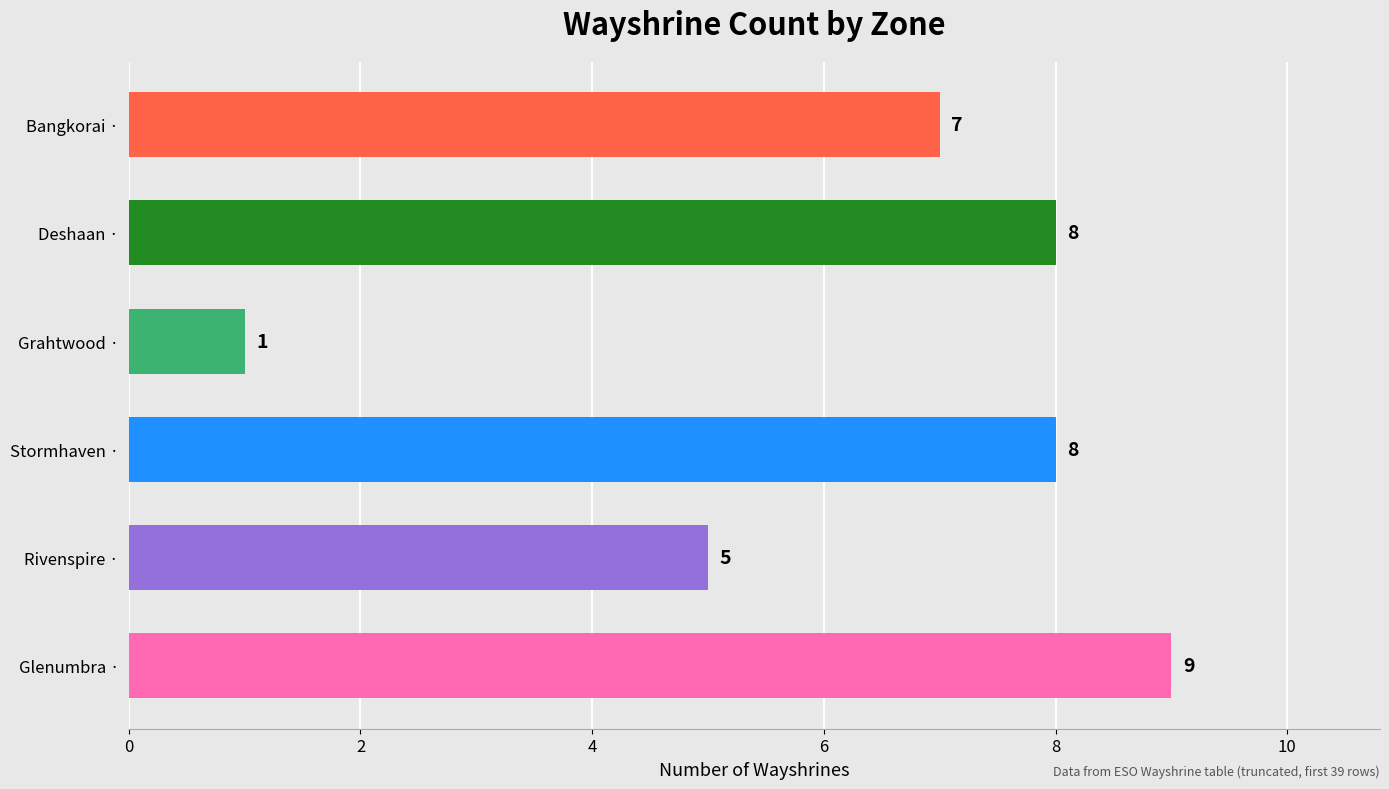

What is the minimum value shown in the chart?

1